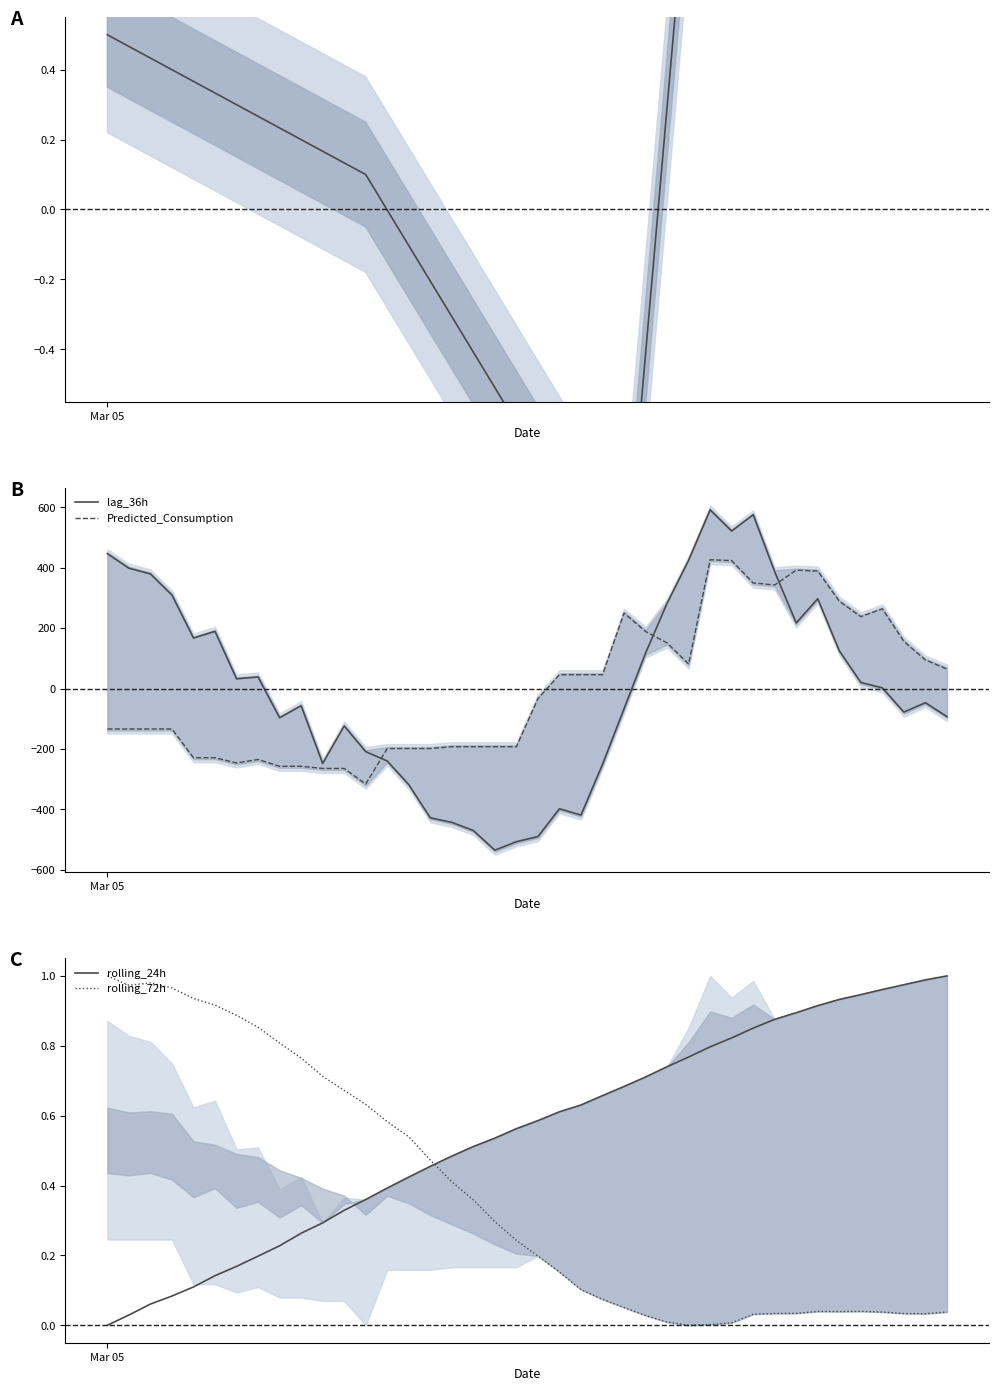

What is the difference between the second highest and second lowest values in the rolling_24h series?

1.0